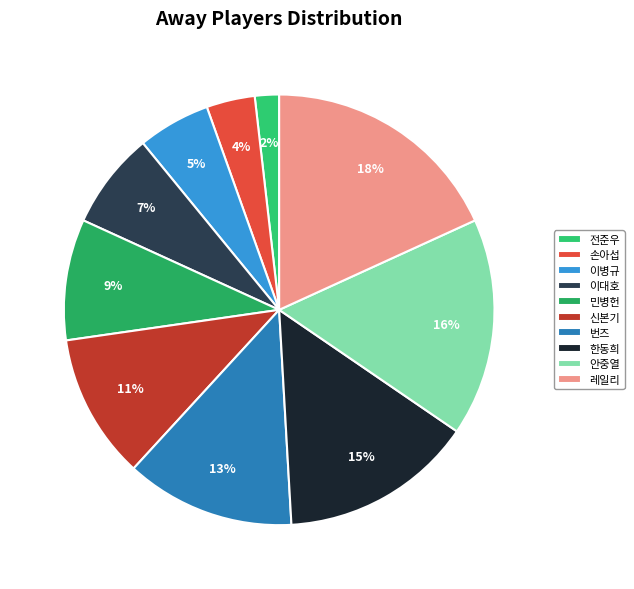

Between 신본기 and 안중열, which is larger?

안중열